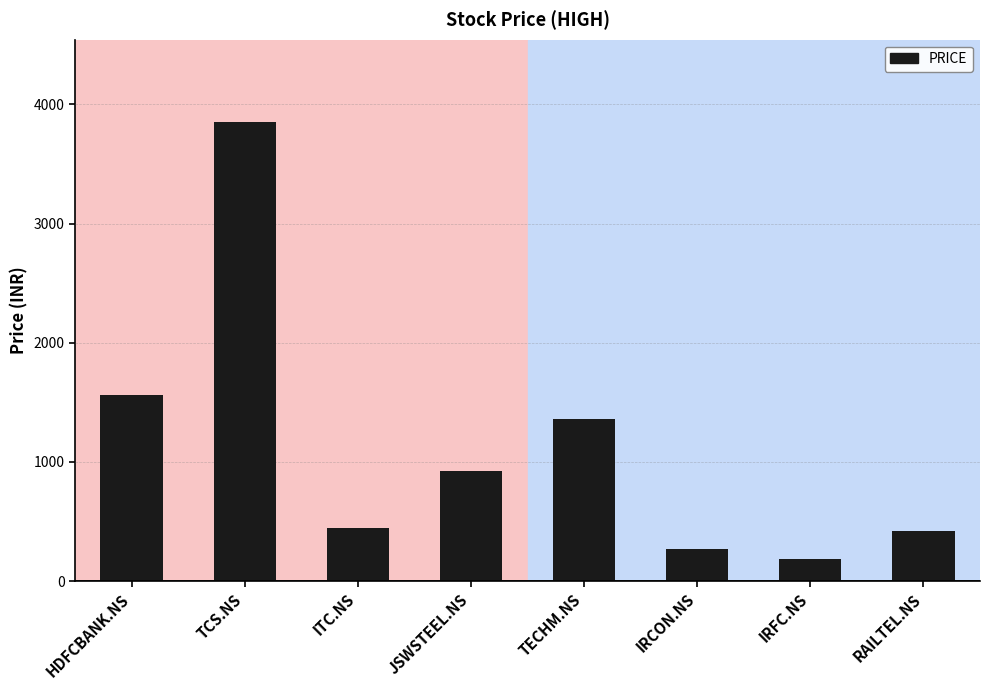

Where is the data nearest to the value 2016?

HDFCBANK.NS